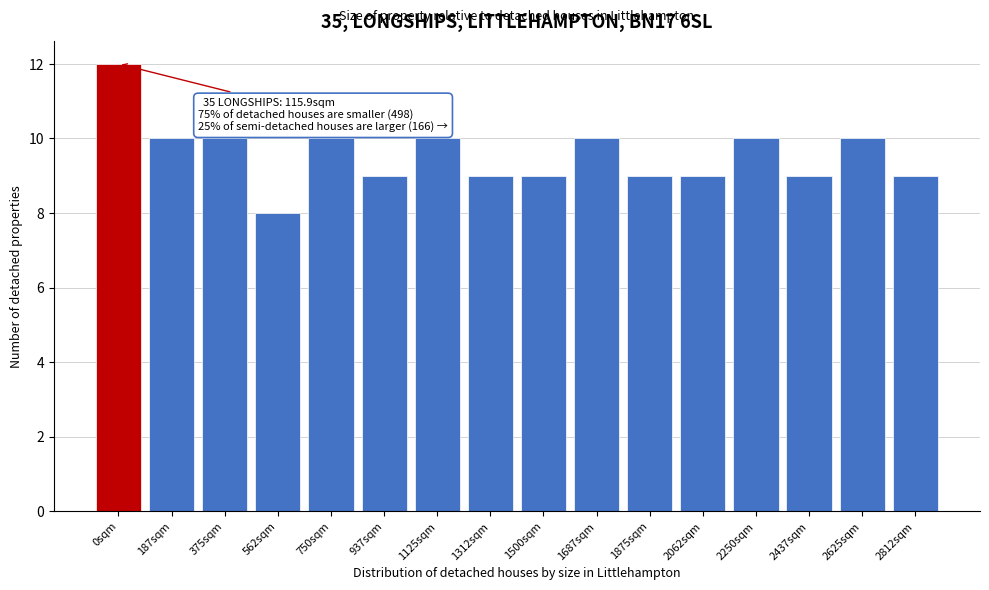

Reading left to right, transcribe all the data shown in this chart.

0sqm=12	187sqm=10	375sqm=10	562sqm=8	750sqm=10	937sqm=9	1125sqm=10	1312sqm=9	1500sqm=9	1687sqm=10	1875sqm=9	2062sqm=9	2250sqm=10	2437sqm=9	2625sqm=10	2812sqm=9